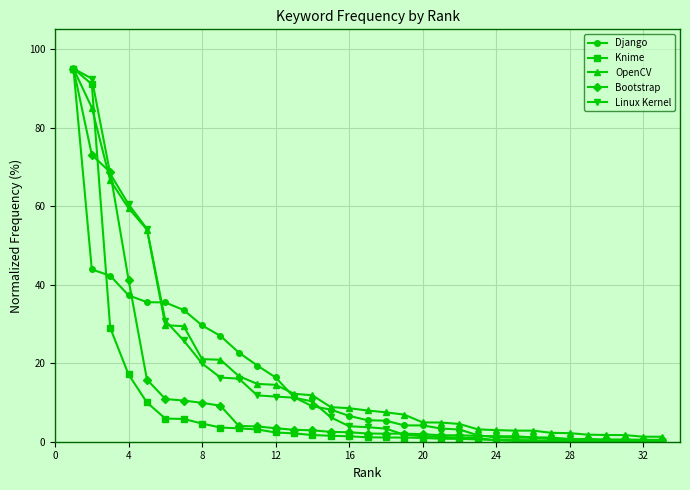

What is the maximum value shown in the chart?

95.0